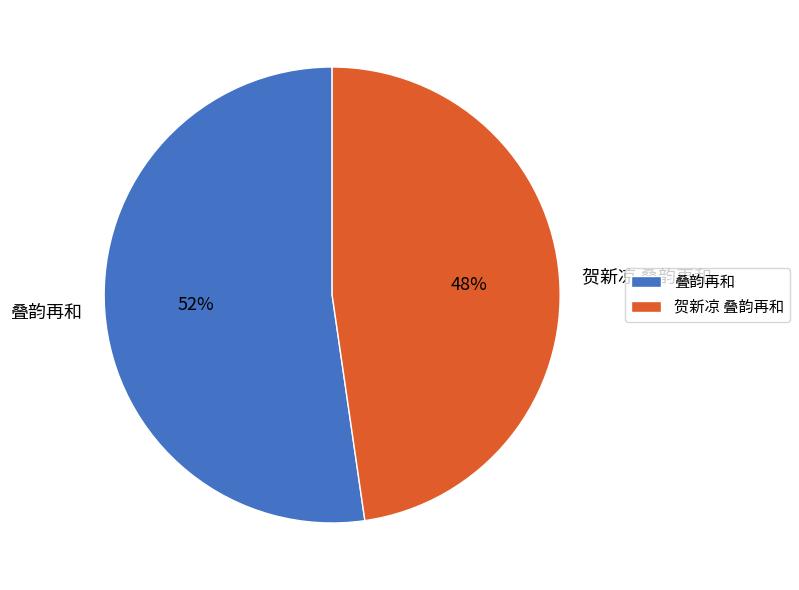

Count the number of slices in the pie.

2